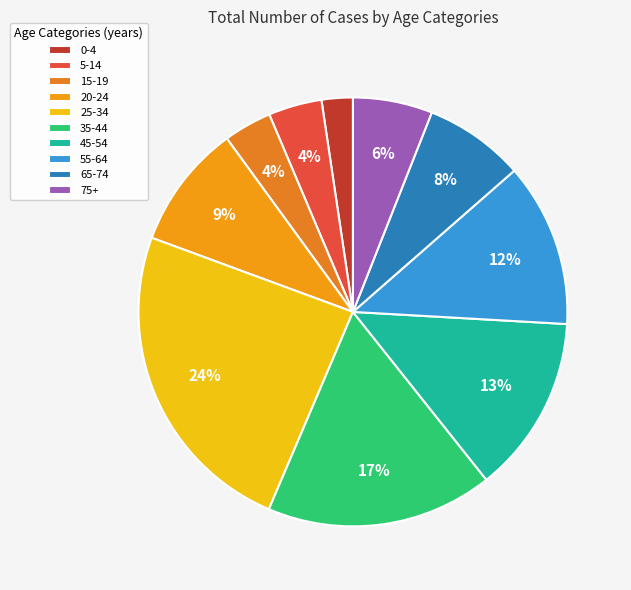

What percentage is the 0-4 slice, to the nearest percent?

2%